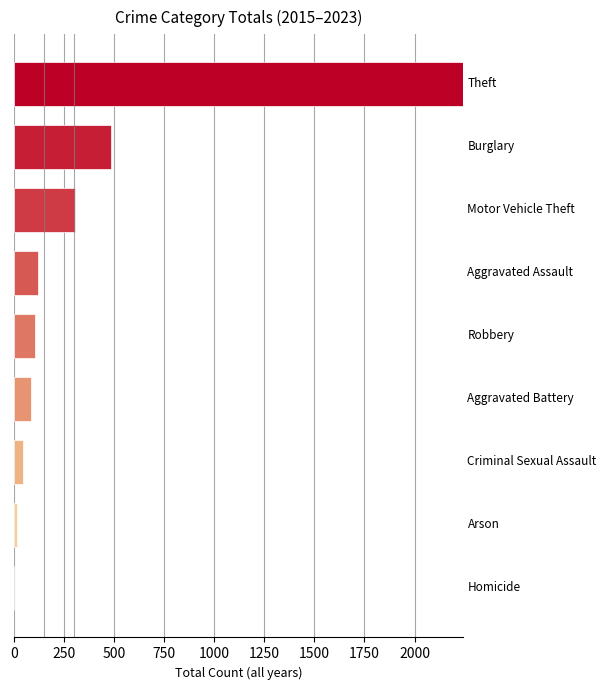

What is the sum of all values?

3406